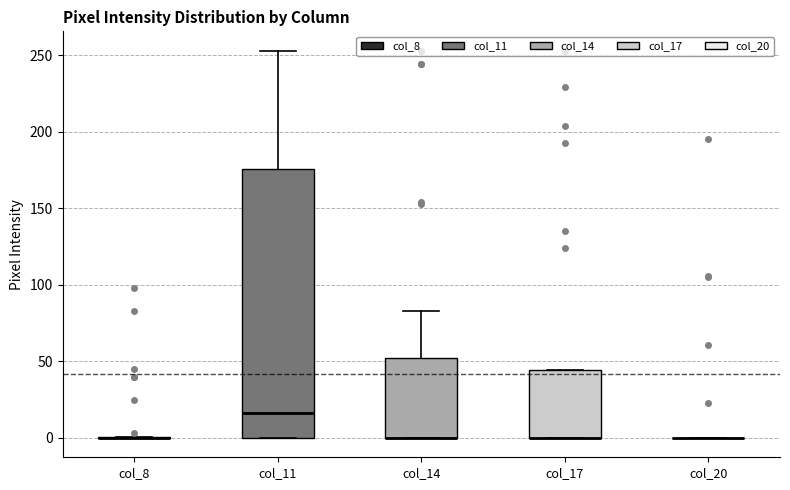

Where does the upper whisker of the box for col_14 end on the y-axis? The values are not printed on the chart, so give them approximately, as read against the axis.

85